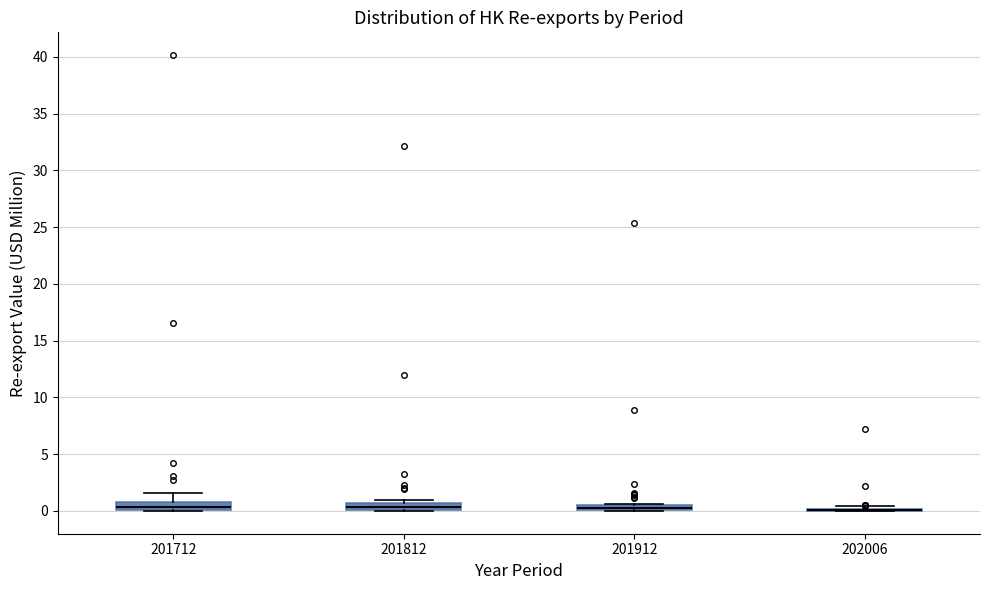

Where is the lower edge of the box at x = 201912 on the y-axis? The values are not printed on the chart, so give them approximately, as read against the axis.

0.0